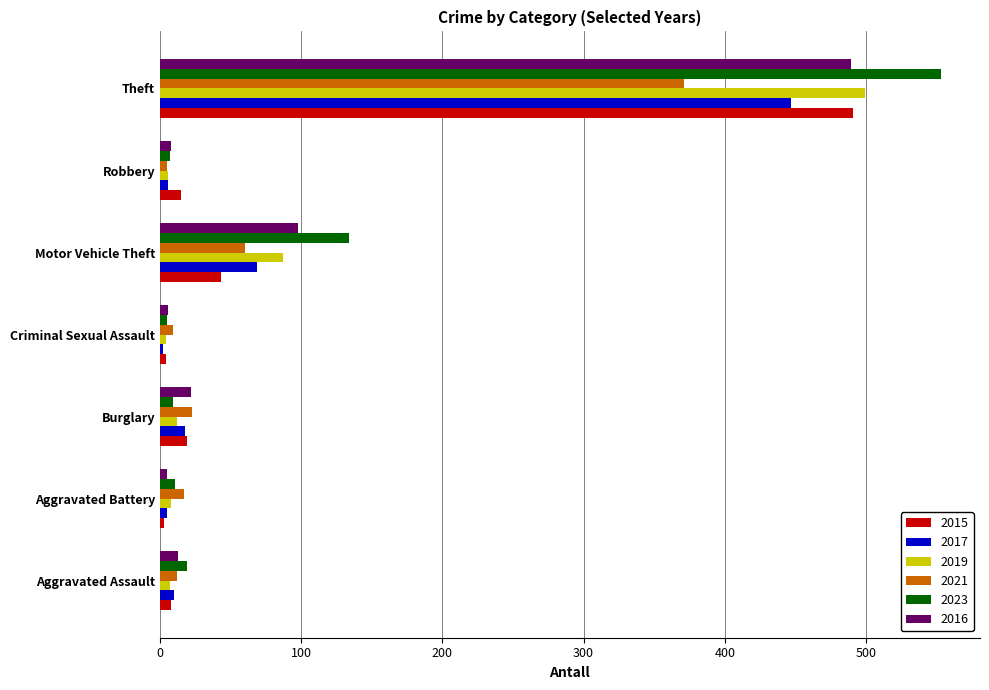

Which series has the largest range (max minus min)?

2023